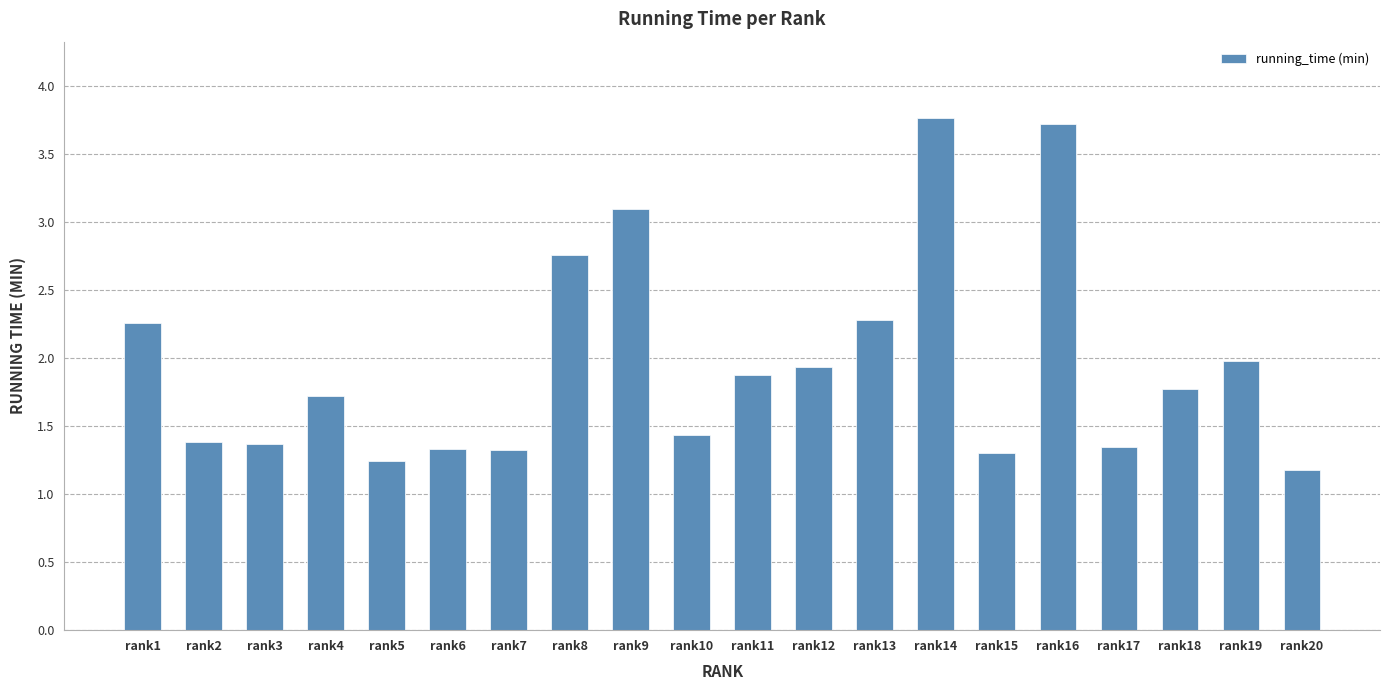

What is the change in value from rank17 to rank18?

+0.4